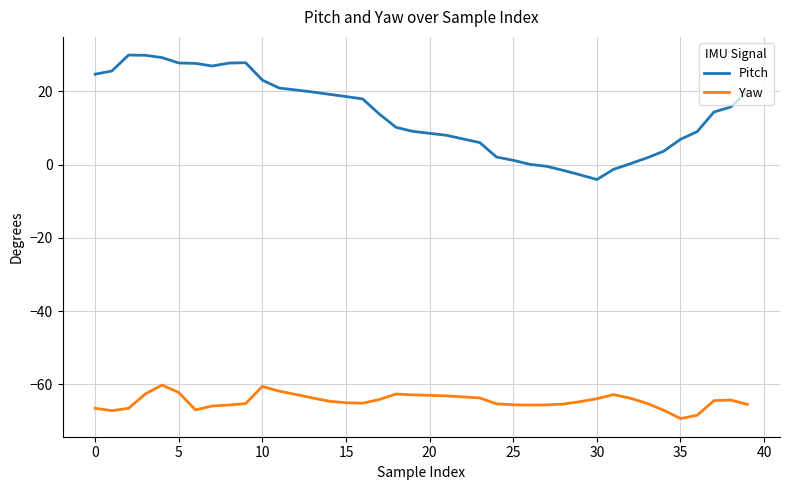

What is the maximum value for Yaw?

-60.2